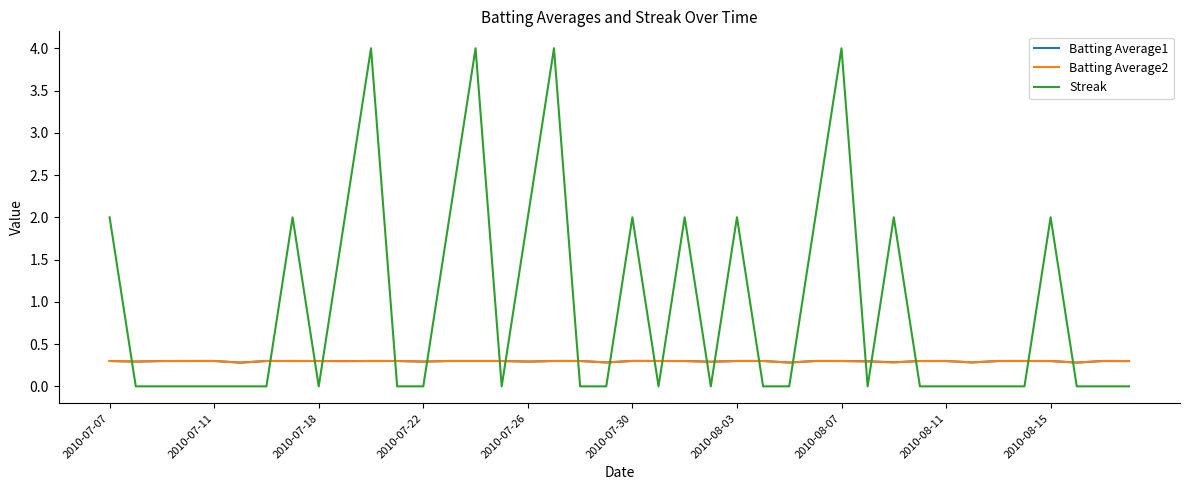

Reading right to left, what are all the values shown in this chart?

Batting Average1: 0.3	0.3	0.3	0.3	0.3	0.3	0.3	0.3	0.3	0.3	0.3	0.3	0.3	0.3	0.3	0.3	0.3	0.3	0.3	0.3	0.3	0.3	0.3	0.3	0.3	0.3	0.3	0.3	0.3	0.3	0.3	0.3	0.3	0.3	0.3	0.3	0.3	0.3	0.3	0.3
Batting Average2: 0.3	0.3	0.3	0.3	0.3	0.3	0.3	0.3	0.3	0.3	0.3	0.3	0.3	0.3	0.3	0.3	0.3	0.3	0.3	0.3	0.3	0.3	0.3	0.3	0.3	0.3	0.3	0.3	0.3	0.3	0.3	0.3	0.3	0.3	0.3	0.3	0.3	0.3	0.3	0.3
Streak: 0.0	0.0	0.0	2.0	0.0	0.0	0.0	0.0	0.0	2.0	0.0	4.0	2.0	0.0	0.0	2.0	0.0	2.0	0.0	2.0	0.0	0.0	4.0	2.0	0.0	4.0	2.0	0.0	0.0	4.0	2.0	0.0	2.0	0.0	0.0	0.0	0.0	0.0	0.0	2.0